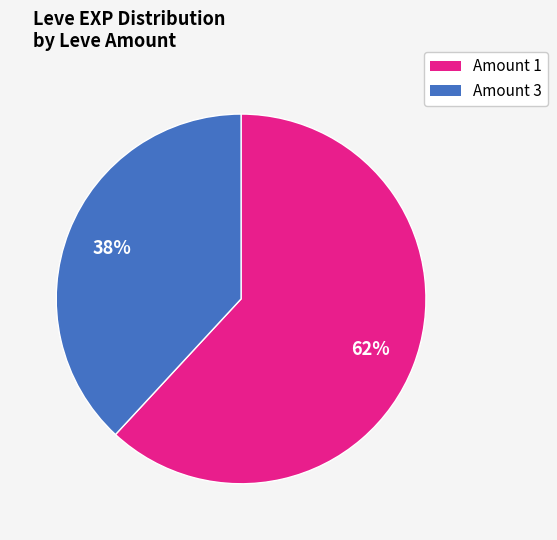

To the nearest percent, what is the difference between the largest and smallest slice percentages?

24%